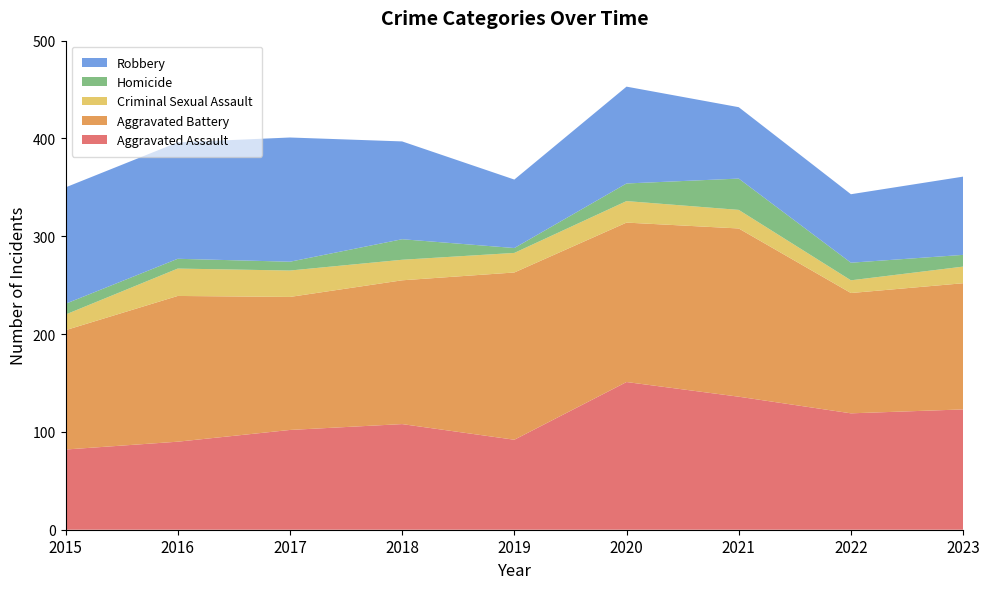

Reading left to right, extract all data points from this chart.

Aggravated Assault: 2015=82	2016=90	2017=102	2018=108	2019=92	2020=151	2021=136	2022=119	2023=123
Aggravated Battery: 2015=122	2016=149	2017=136	2018=147	2019=171	2020=163	2021=172	2022=123	2023=129
Criminal Sexual Assault: 2015=16	2016=28	2017=27	2018=21	2019=20	2020=22	2021=19	2022=13	2023=17
Homicide: 2015=11	2016=10	2017=9	2018=21	2019=5	2020=18	2021=32	2022=18	2023=12
Robbery: 2015=119	2016=119	2017=127	2018=100	2019=70	2020=99	2021=73	2022=70	2023=80